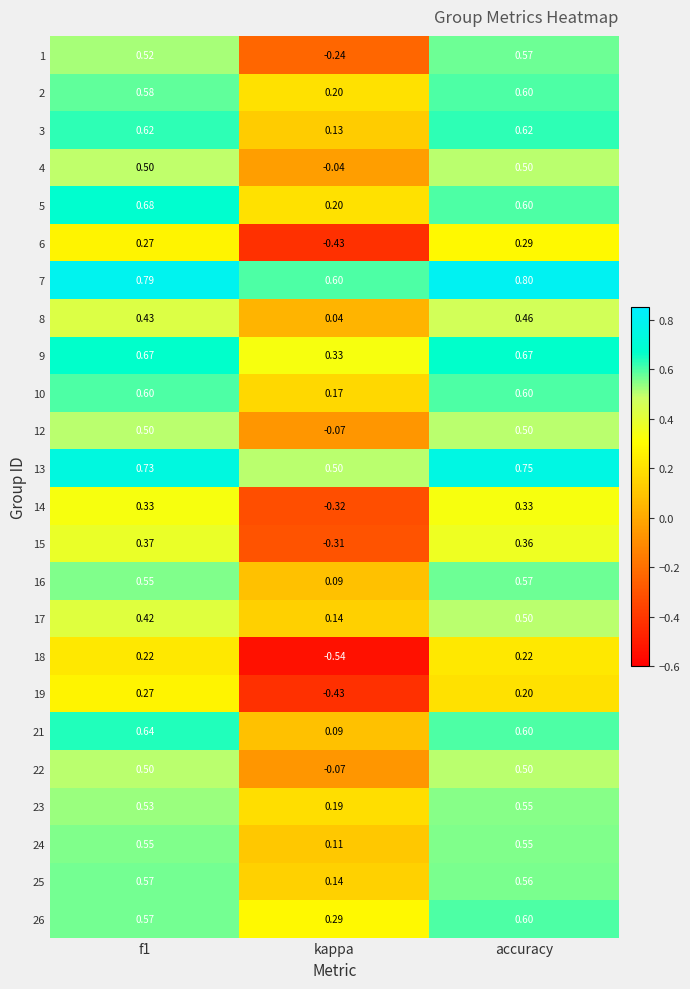

Which series has the largest range (max minus min)?

1